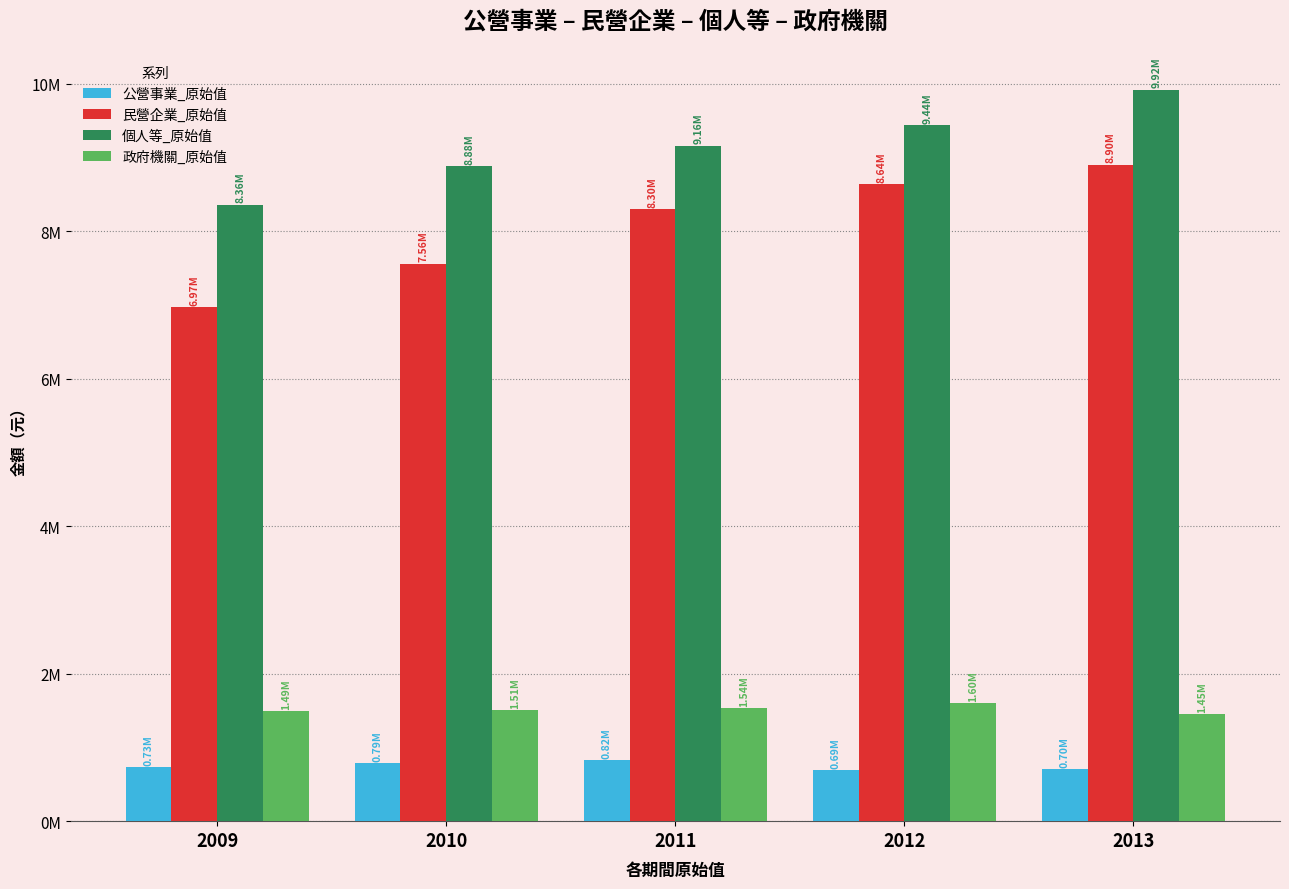

Are the bars grouped side by side (vs. stacked)?

Yes